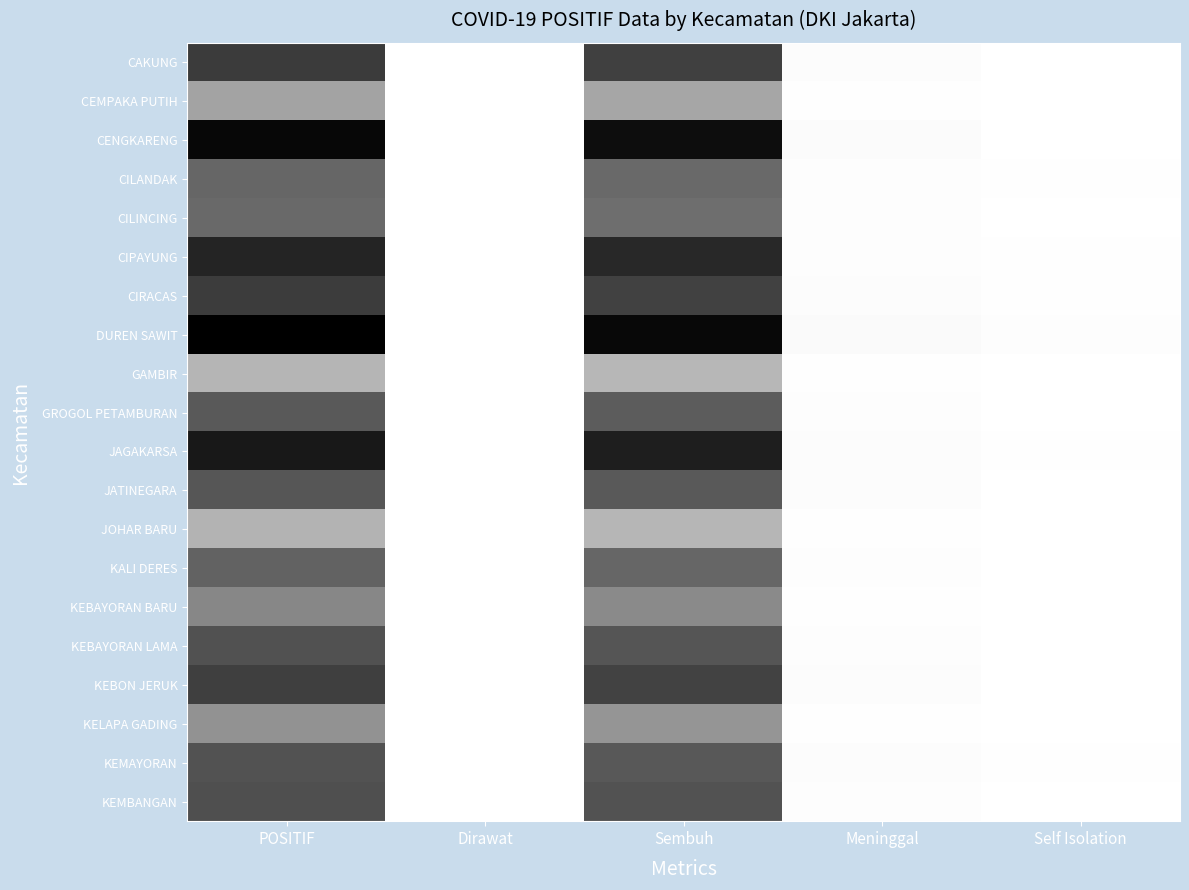

How many distinct data groups are displayed?

20